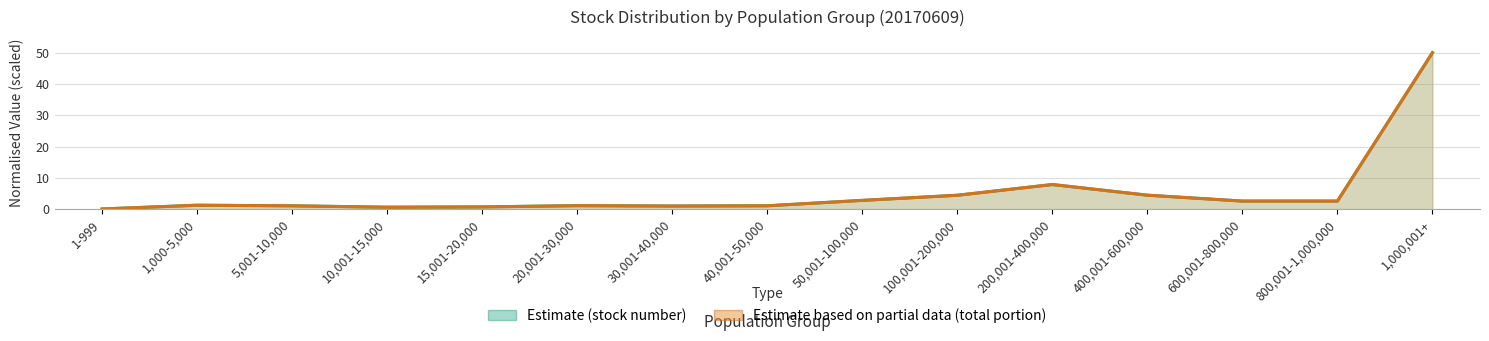

Count the number of categories in the chart.

15